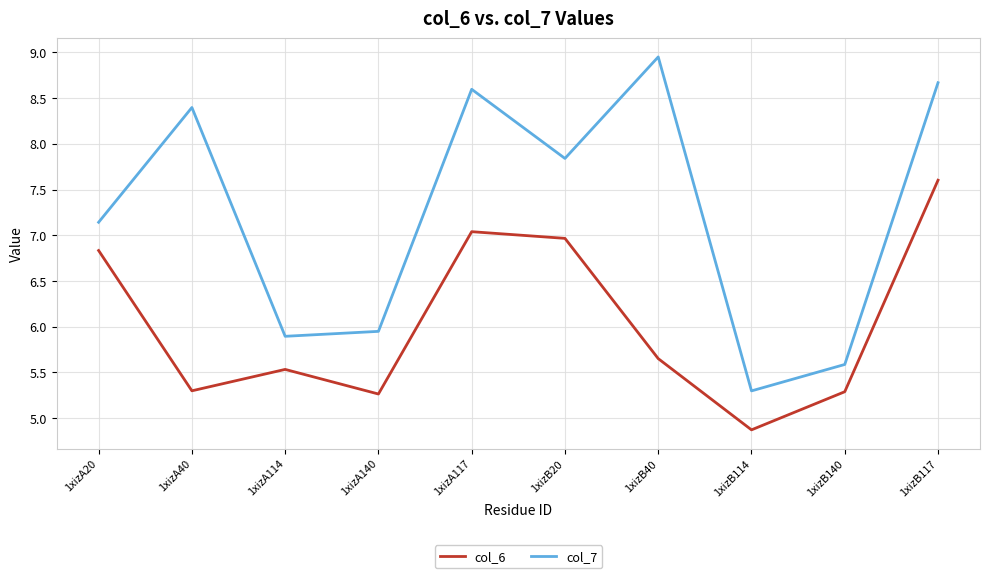

True or false: col_7 and col_6 cross at least once.

False